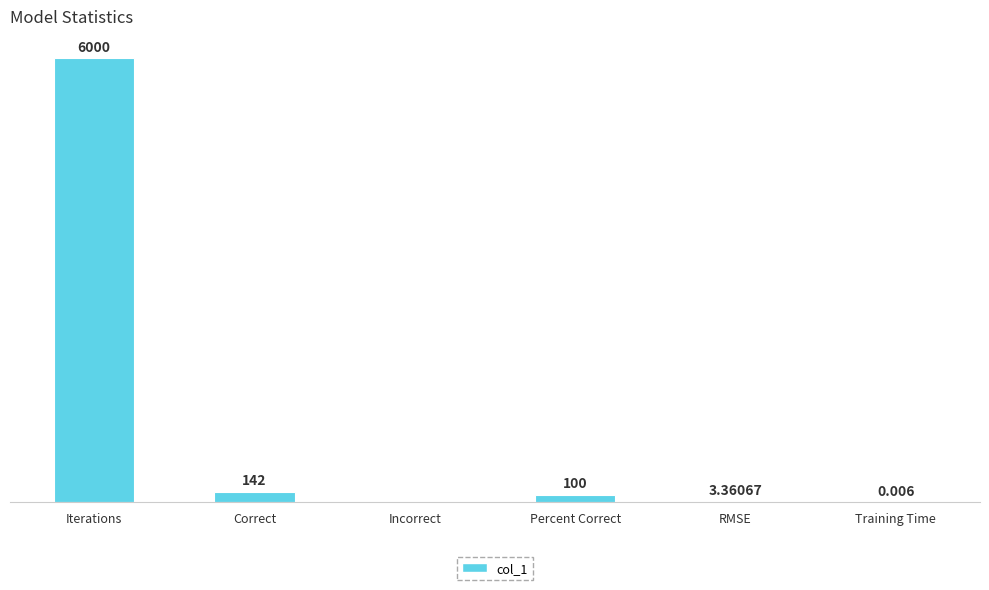

Between Training Time and Correct, which is larger?

Correct